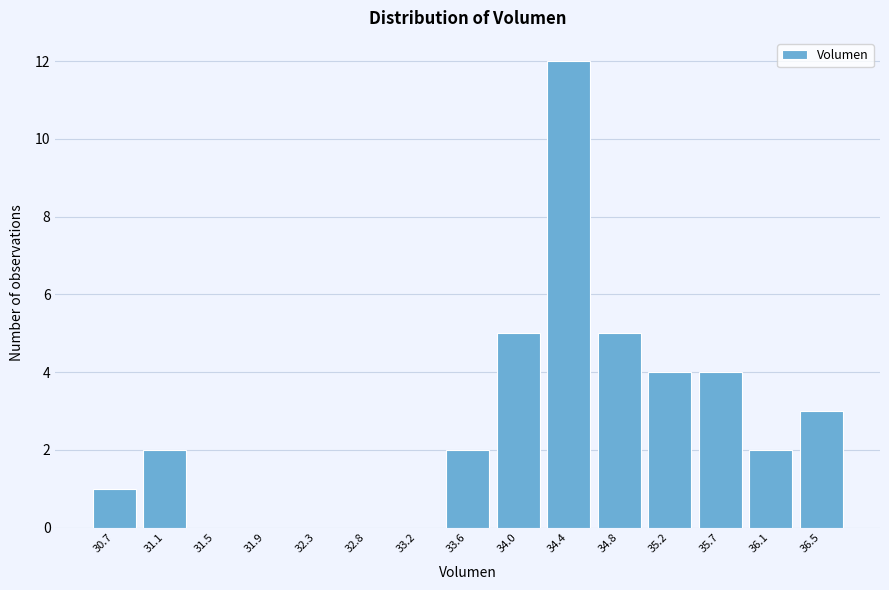

Reading right to left, transcribe all the data shown in this chart.

36.5=3	36.1=2	35.7=4	35.2=4	34.8=5	34.4=12	34.0=5	33.6=2	33.2=0	32.8=0	32.3=0	31.9=0	31.5=0	31.1=2	30.7=1